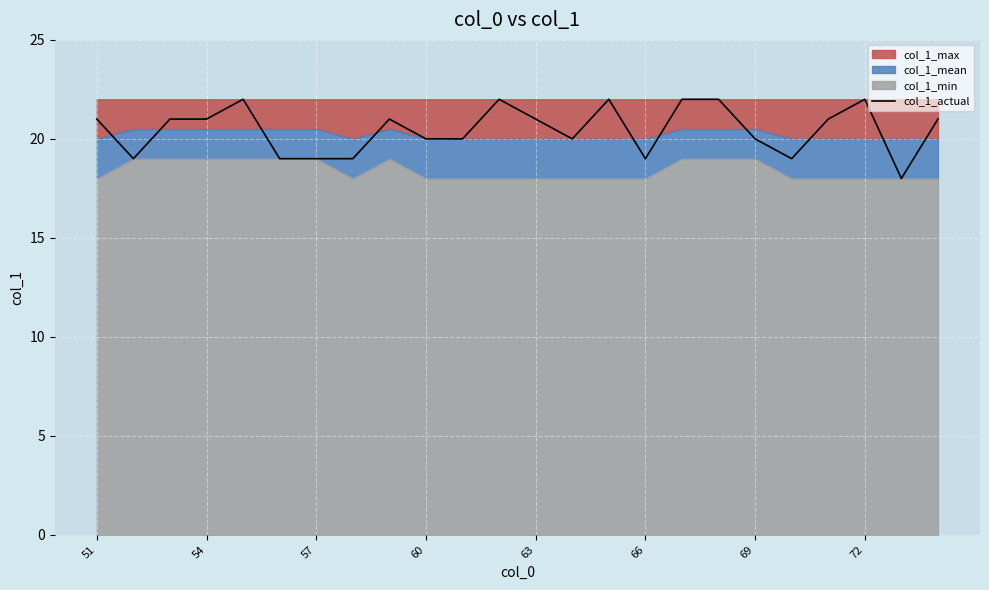

What is the difference between the maximum and minimum values?

4